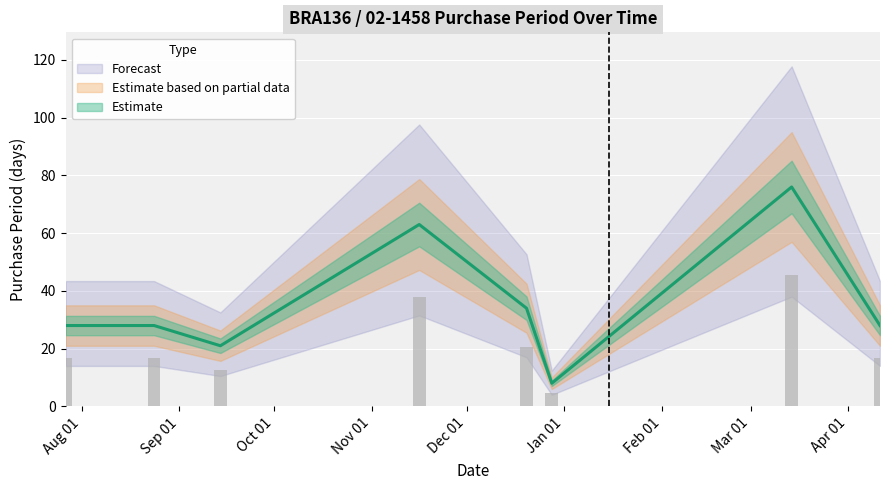

Rank the categories by value from highest to lowest.

2017-03-14, 2016-11-16, 2016-12-20, 2016-07-27, 2016-08-24, 2017-04-11, 2016-09-14, 2016-12-28